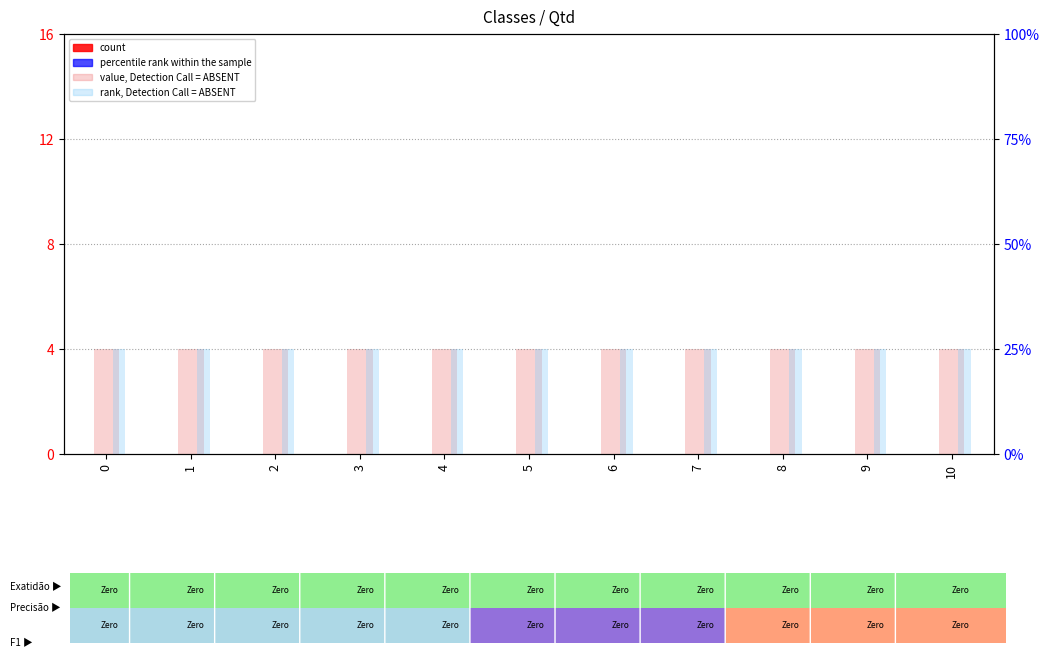

What is the total value across all series at 6?

29